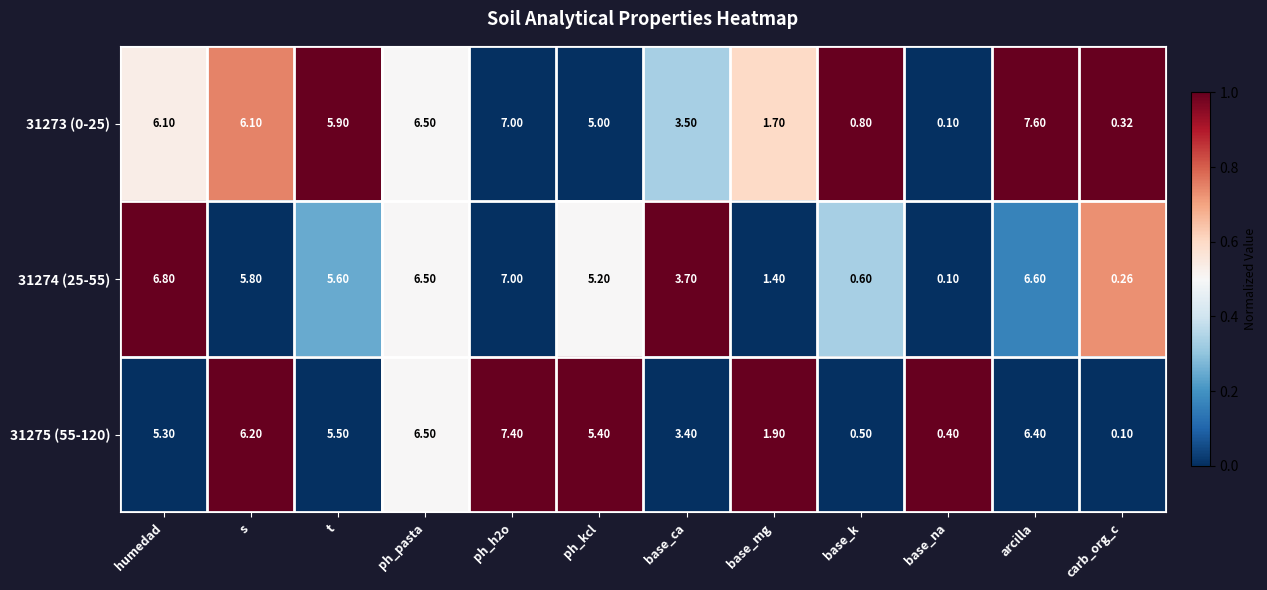

At which category does the chart reach its peak across all series?

arcilla